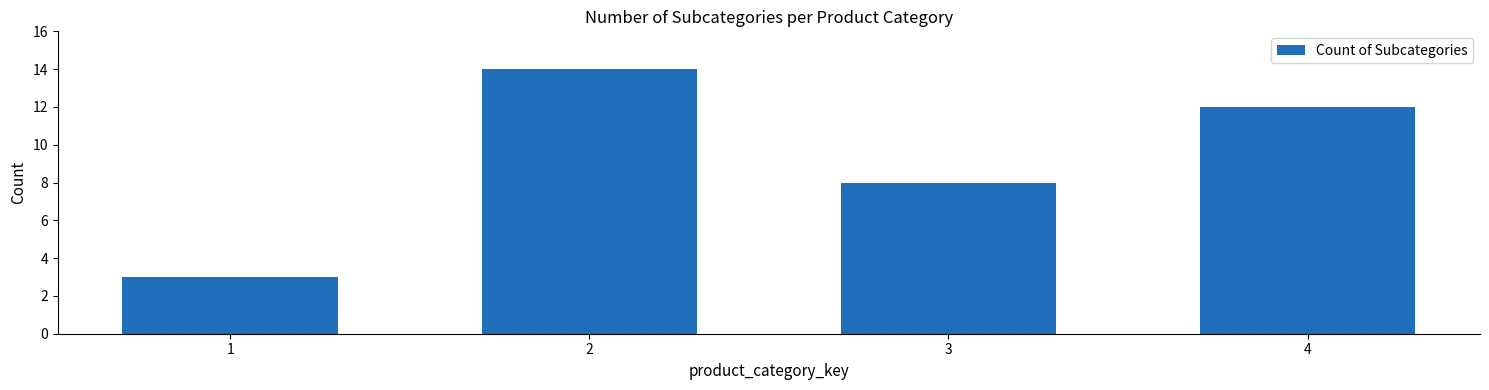

What is the sum of the values at 1 and 3?

11